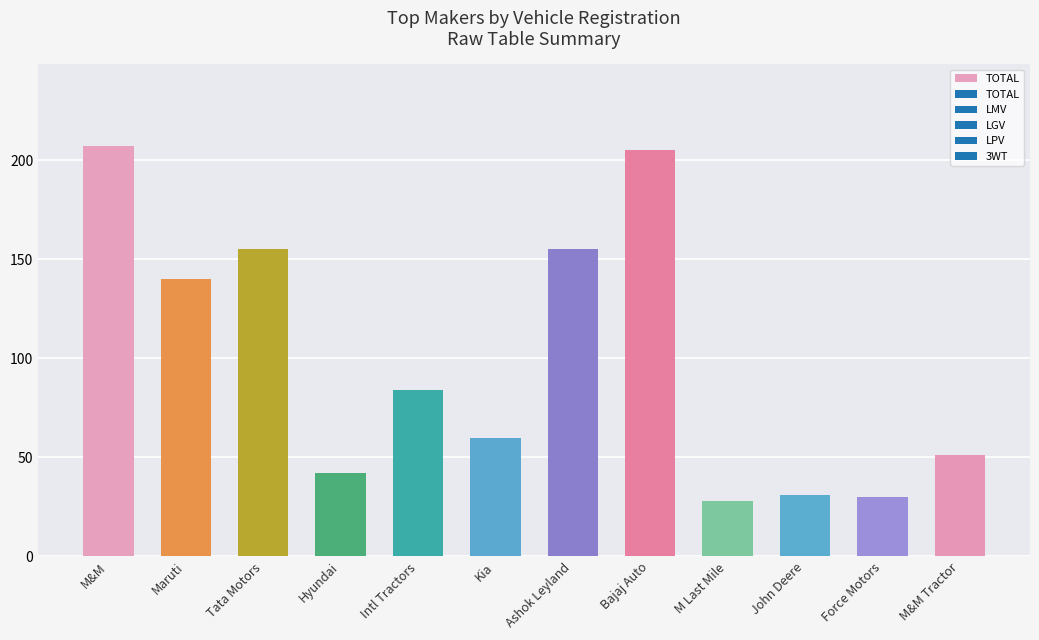

Between M Last Mile and Hyundai, which is larger?

Hyundai